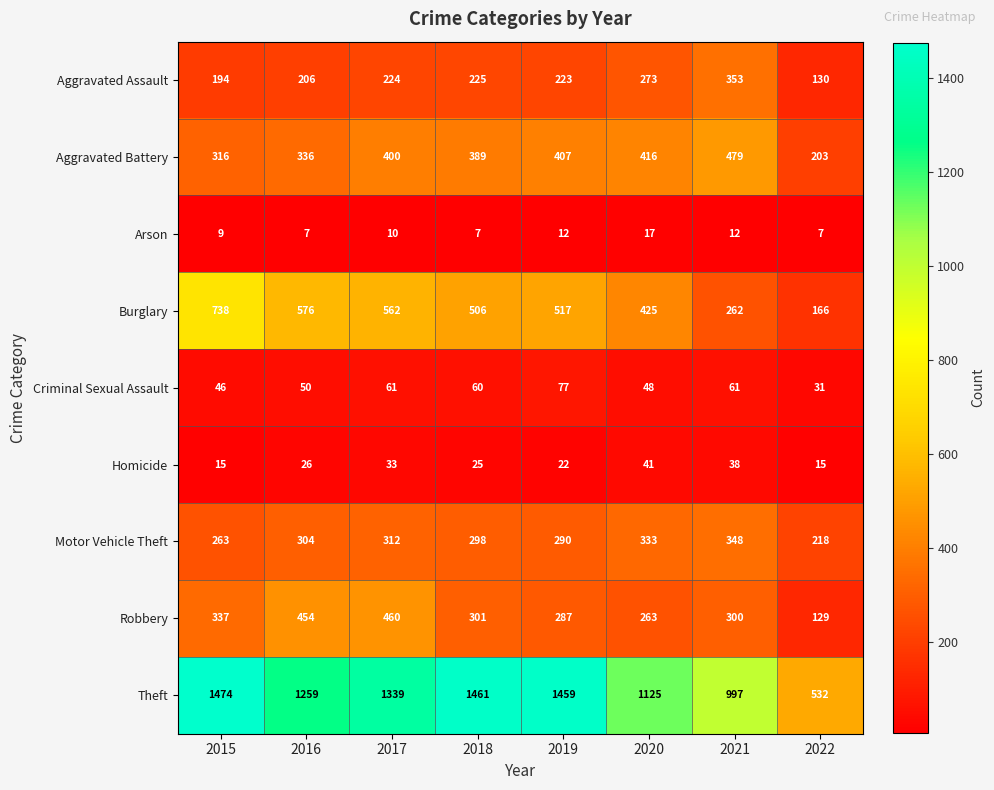

What is the spread (max minus min) of values at 2015?

1465